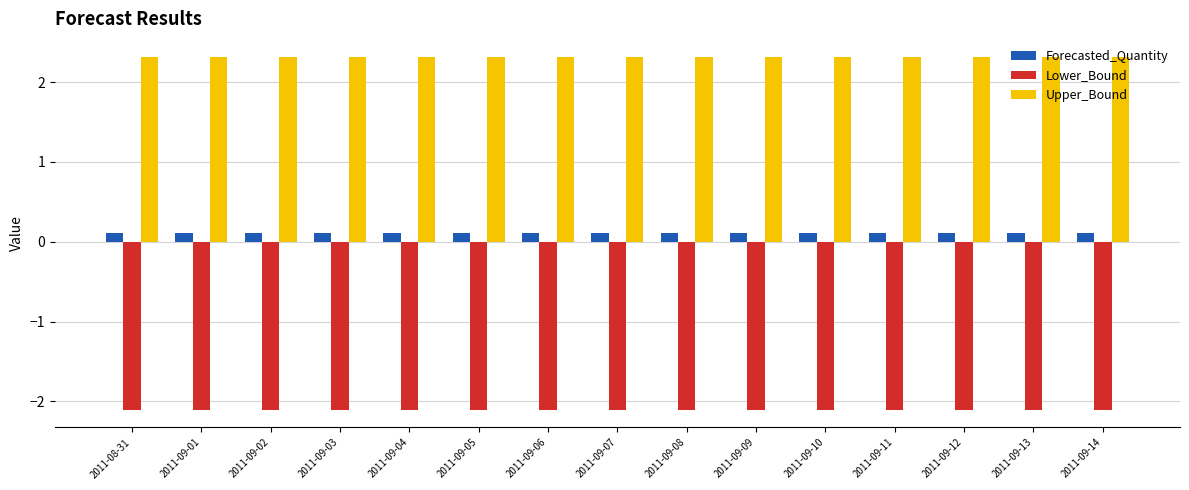

Reading left to right, list all the values displayed in this chart.

Forecasted_Quantity: 2011-08-31=0.1	2011-09-01=0.1	2011-09-02=0.1	2011-09-03=0.1	2011-09-04=0.1	2011-09-05=0.1	2011-09-06=0.1	2011-09-07=0.1	2011-09-08=0.1	2011-09-09=0.1	2011-09-10=0.1	2011-09-11=0.1	2011-09-12=0.1	2011-09-13=0.1	2011-09-14=0.1
Lower_Bound: 2011-08-31=-2.1	2011-09-01=-2.1	2011-09-02=-2.1	2011-09-03=-2.1	2011-09-04=-2.1	2011-09-05=-2.1	2011-09-06=-2.1	2011-09-07=-2.1	2011-09-08=-2.1	2011-09-09=-2.1	2011-09-10=-2.1	2011-09-11=-2.1	2011-09-12=-2.1	2011-09-13=-2.1	2011-09-14=-2.1
Upper_Bound: 2011-08-31=2.3	2011-09-01=2.3	2011-09-02=2.3	2011-09-03=2.3	2011-09-04=2.3	2011-09-05=2.3	2011-09-06=2.3	2011-09-07=2.3	2011-09-08=2.3	2011-09-09=2.3	2011-09-10=2.3	2011-09-11=2.3	2011-09-12=2.3	2011-09-13=2.3	2011-09-14=2.3